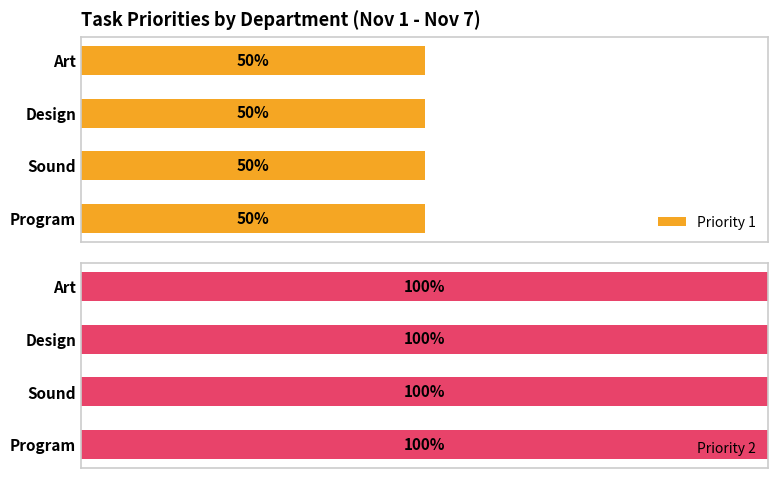

What position from the left is Art?

1